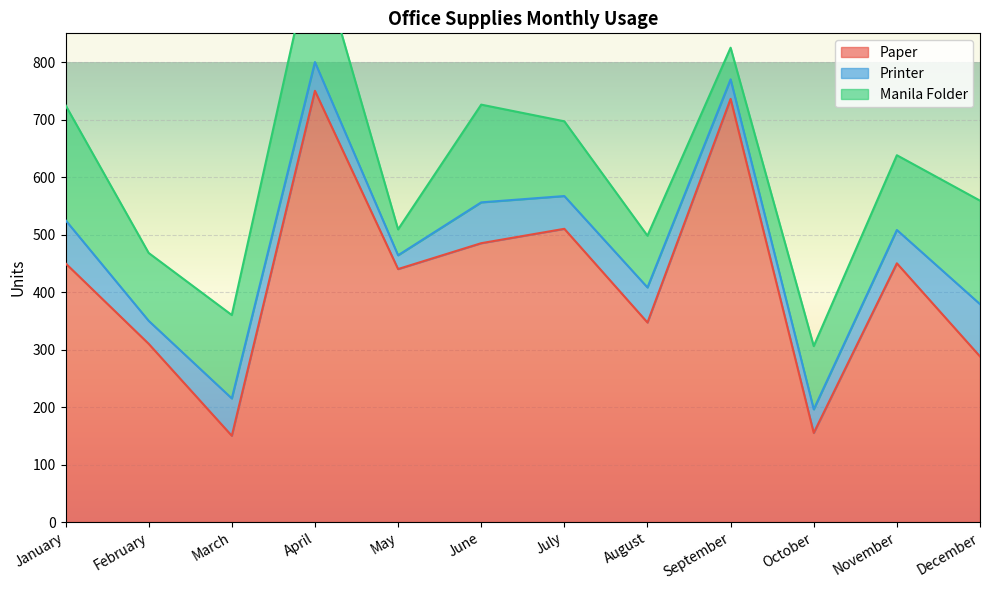

Rank the categories by Printer value from highest to lowest.

December, January, June, March, August, November, July, April, October, February, September, May